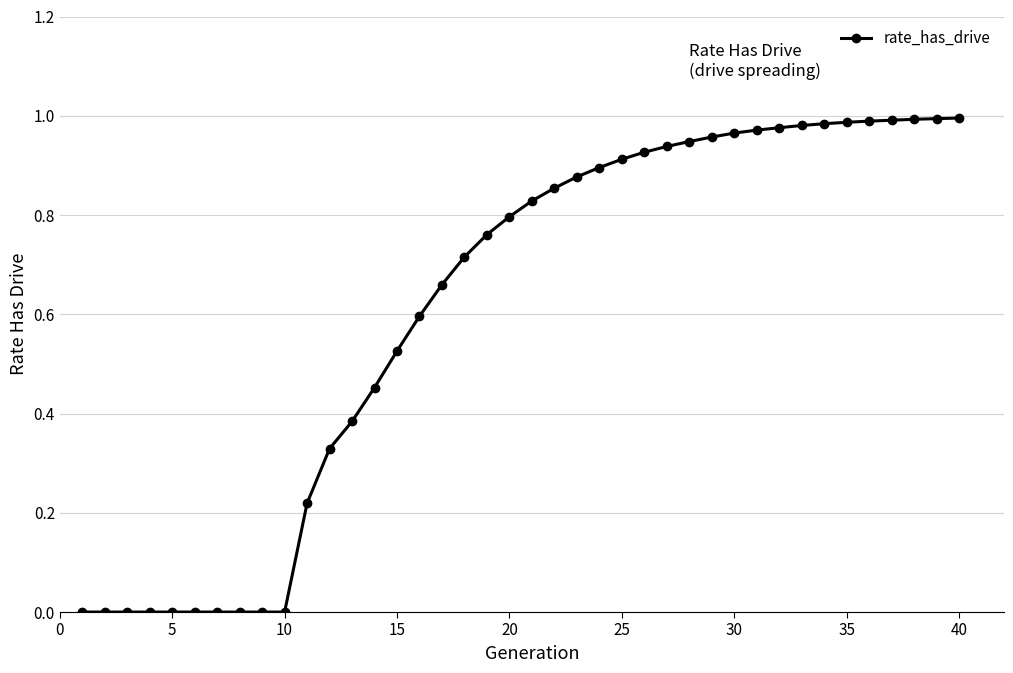

What is the average value?

0.6